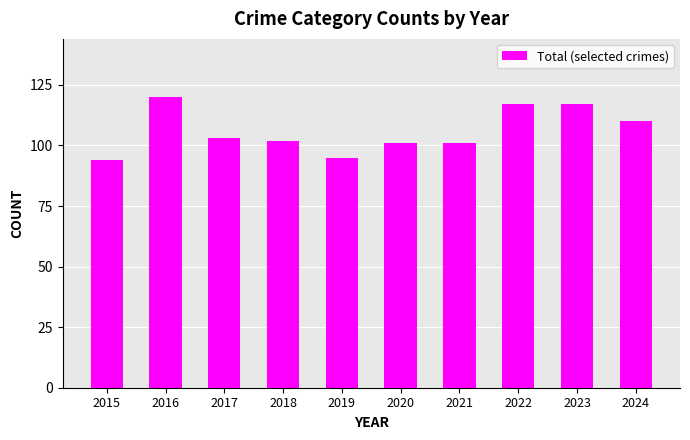

What is the approximate value at 2016, to the nearest 10?

120